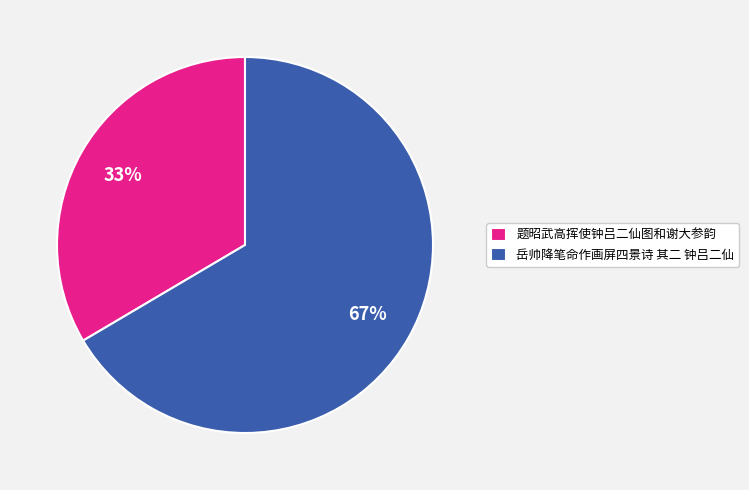

Which has a higher value, 岳帅降笔命作画屏四景诗 其二 钟吕二仙 or 题昭武高挥使钟吕二仙图和谢大参韵?

岳帅降笔命作画屏四景诗 其二 钟吕二仙